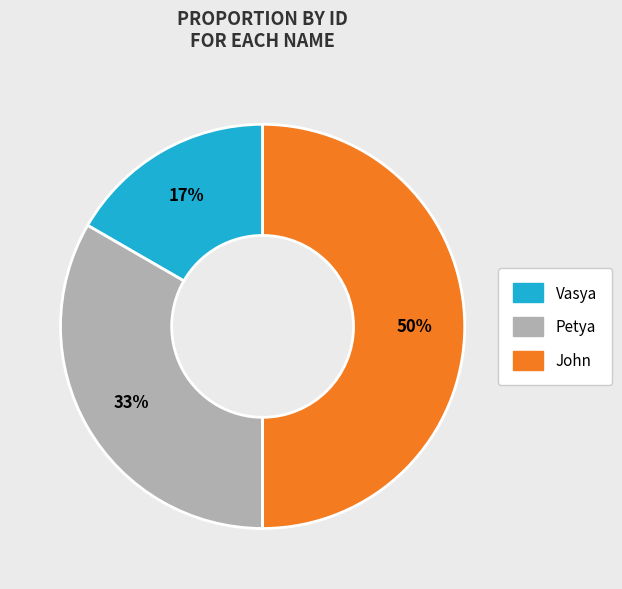

What is the largest slice in the pie chart?

John